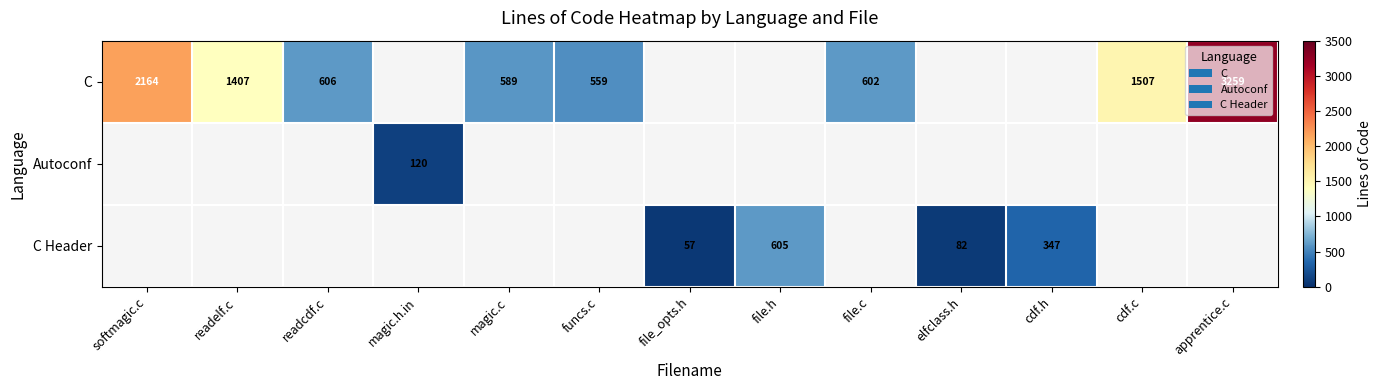

True or false: C has a value of 3032 at softmagic.c.

False